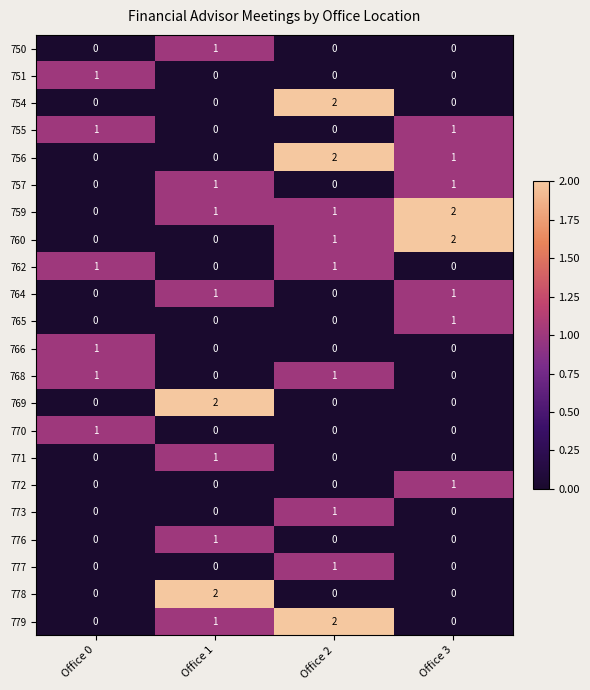

Which category has the highest value in the 770 series?

Office 0